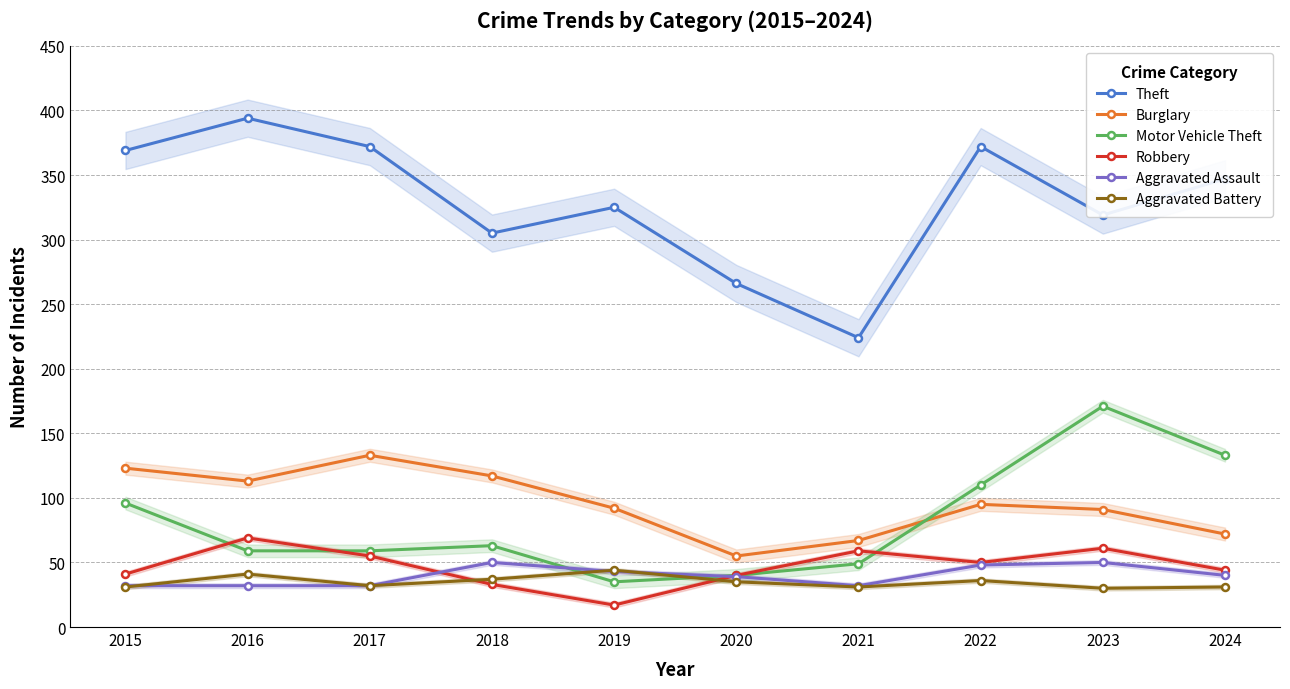

What is the value of the Motor Vehicle Theft point at the 3rd from the left?

59